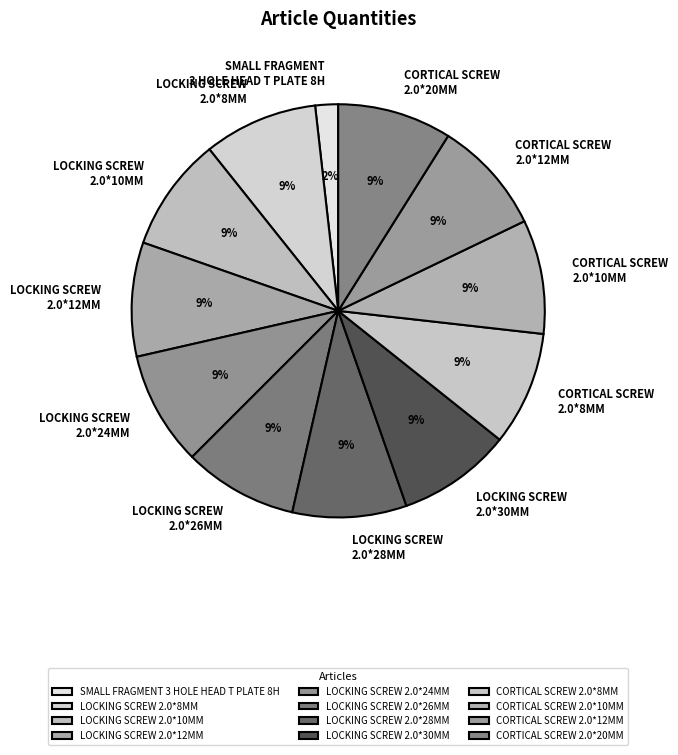

To the nearest percent, what portion does CORTICAL SCREW 2.0*8MM represent?

9%